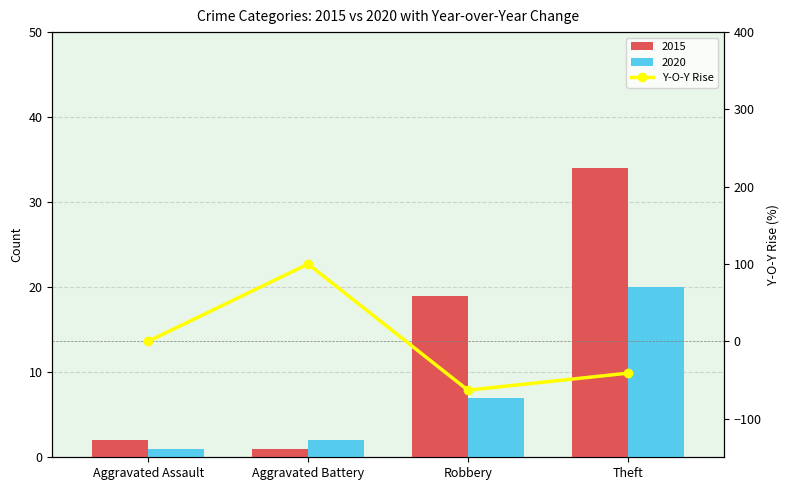

What is the minimum value shown in the chart?

-63.2